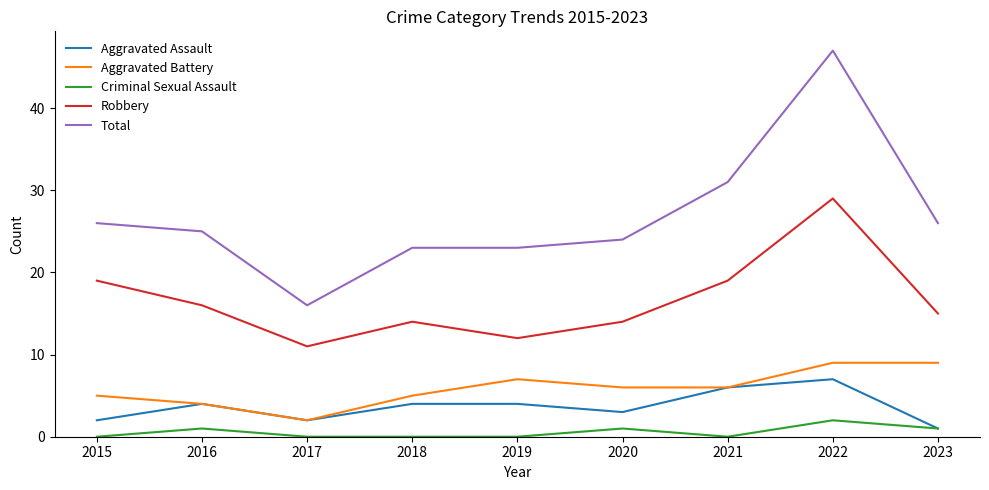

What is the highest value of the Aggravated Assault series?

7